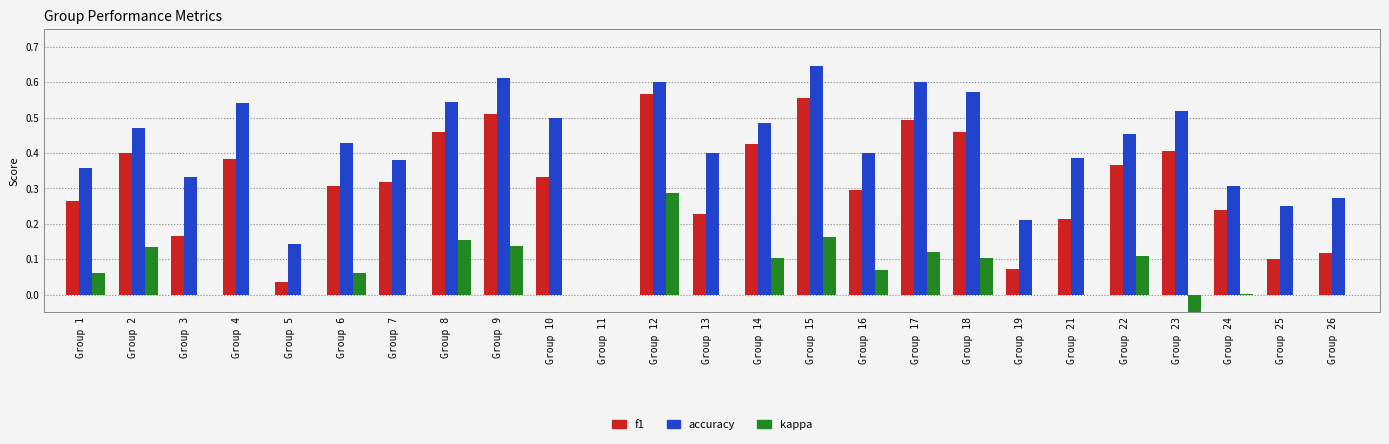

What is the value of the accuracy bar at the 23rd from the left?

0.3